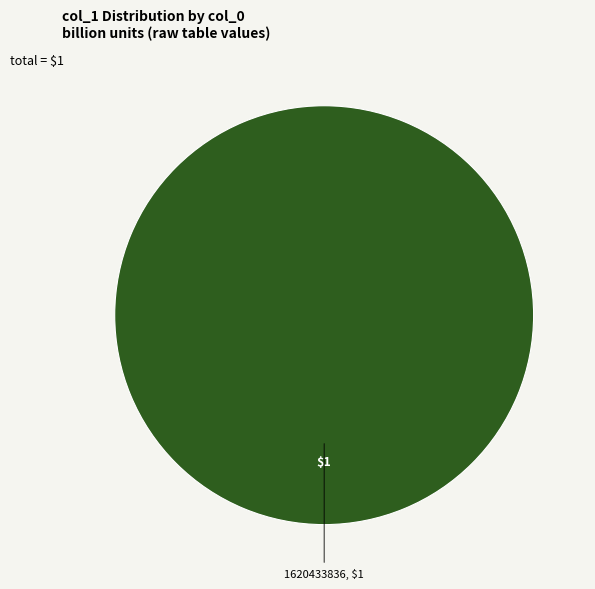

Does any single category account for the majority?

Yes